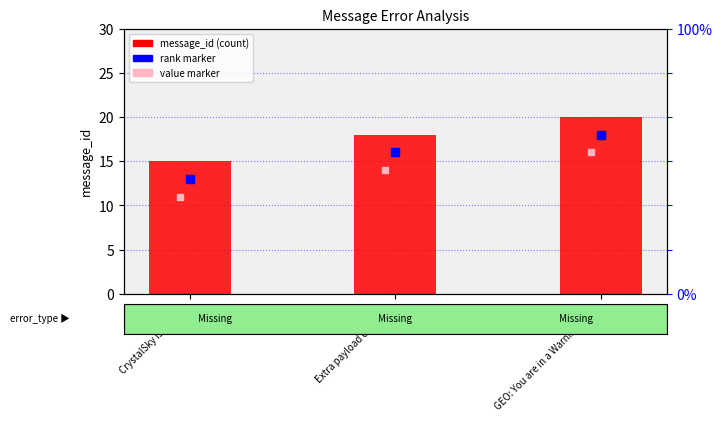

Is it true that the value at GEO: You are in a Warning Zone is 13?

False